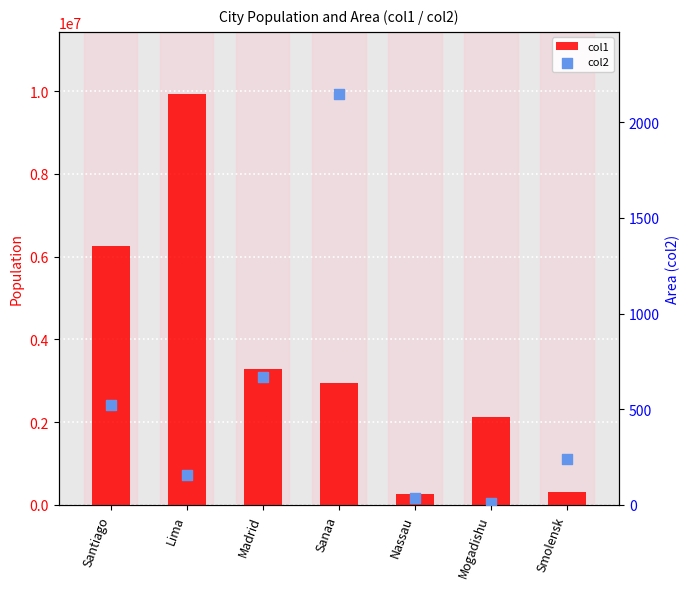

Which series contains the lowest Y value?

col2